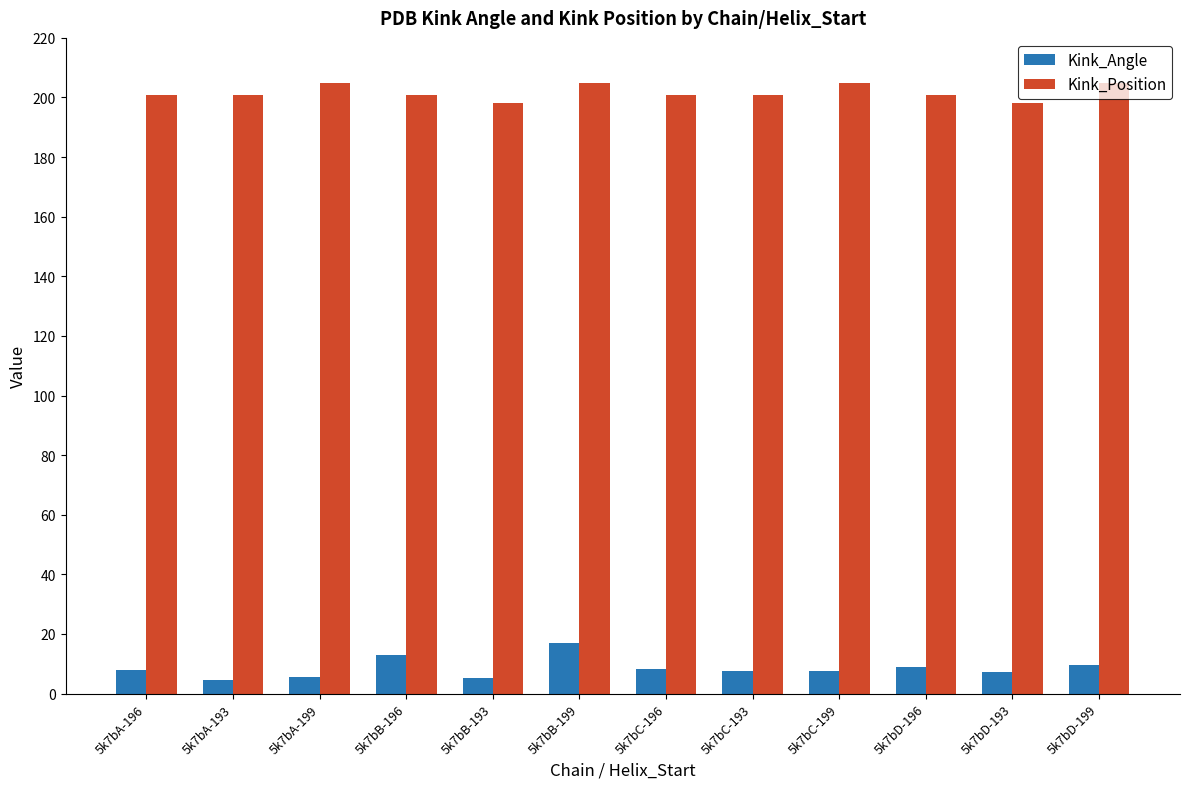

How many bars are there in total?

24